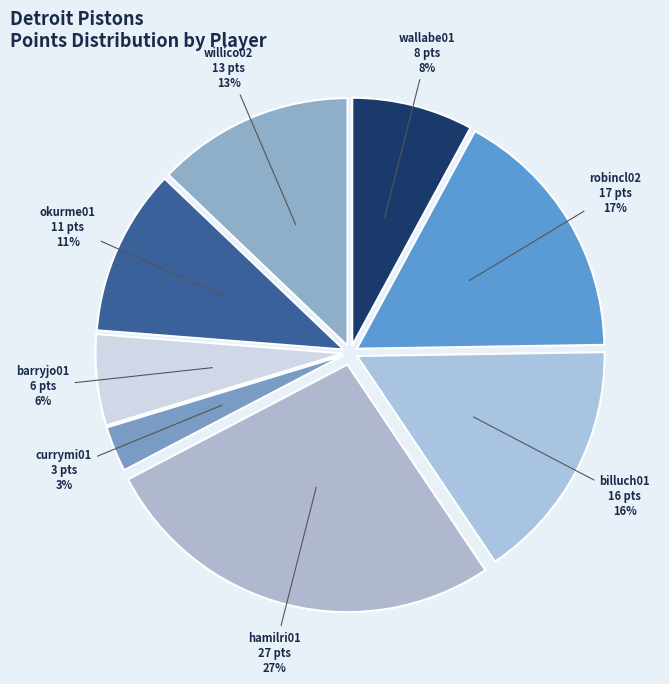

Approximately how many times larger is the value at willico02 compared to billuch01?

0.8